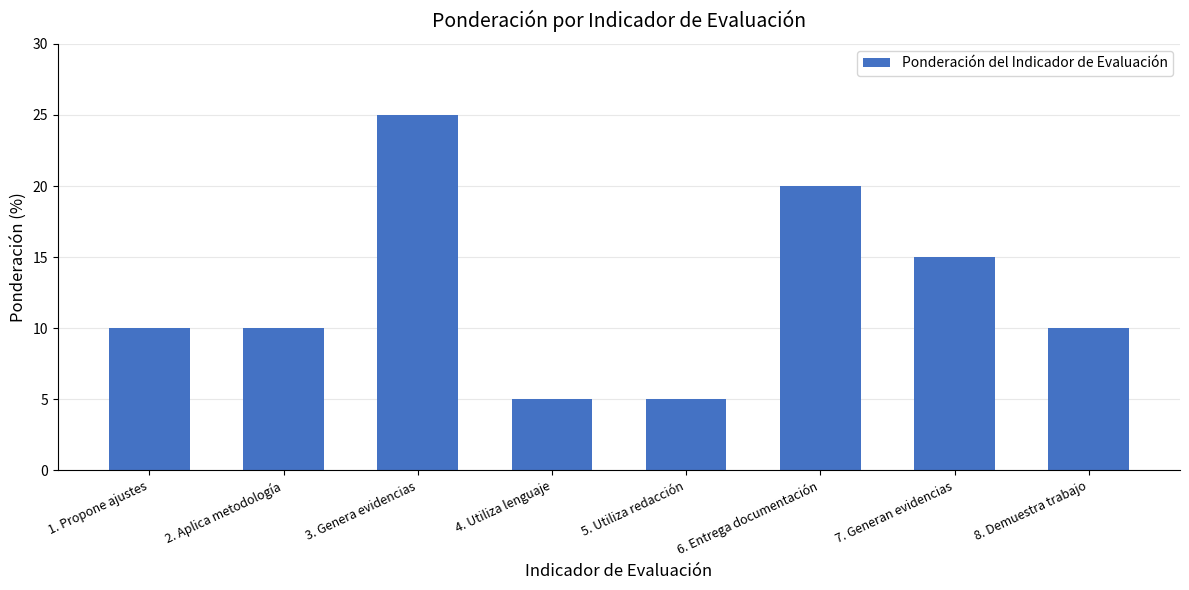

Reading left to right, what are all the values shown in this chart?

10	10	25	5	5	20	15	10